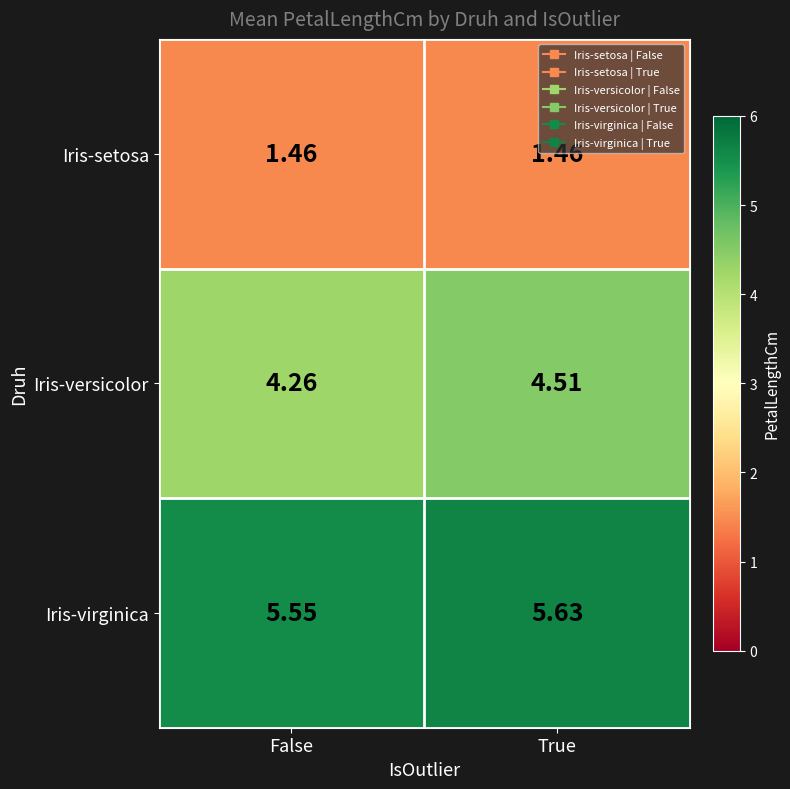

Where is Iris-versicolor nearest to the value 4?

False